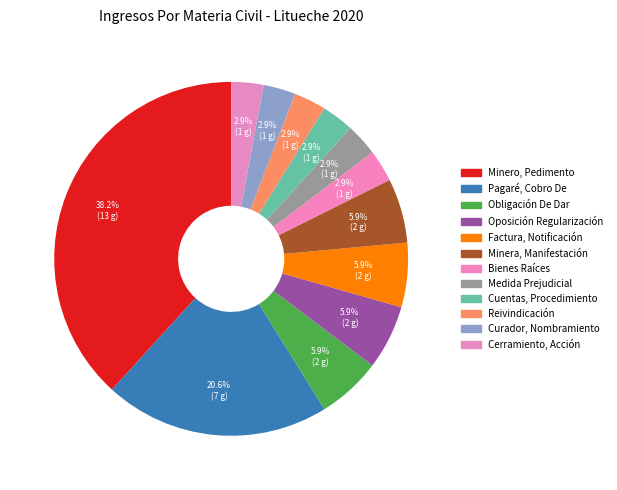

The Reivindicación slice represents 3% of the pie. True or false?

True